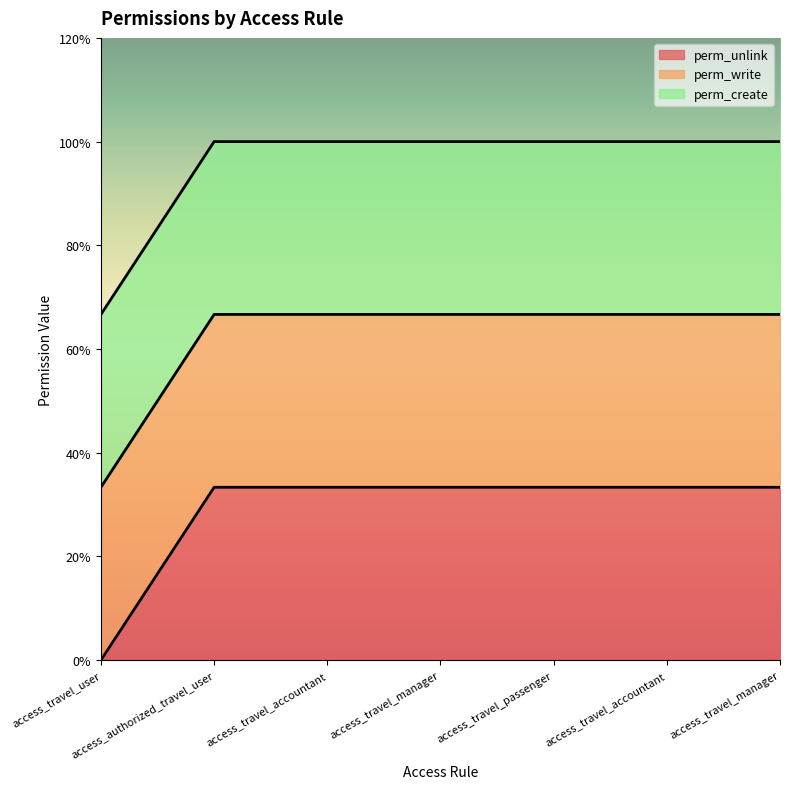

True or false: perm_create has more than 0 points higher than both neighbors.

False